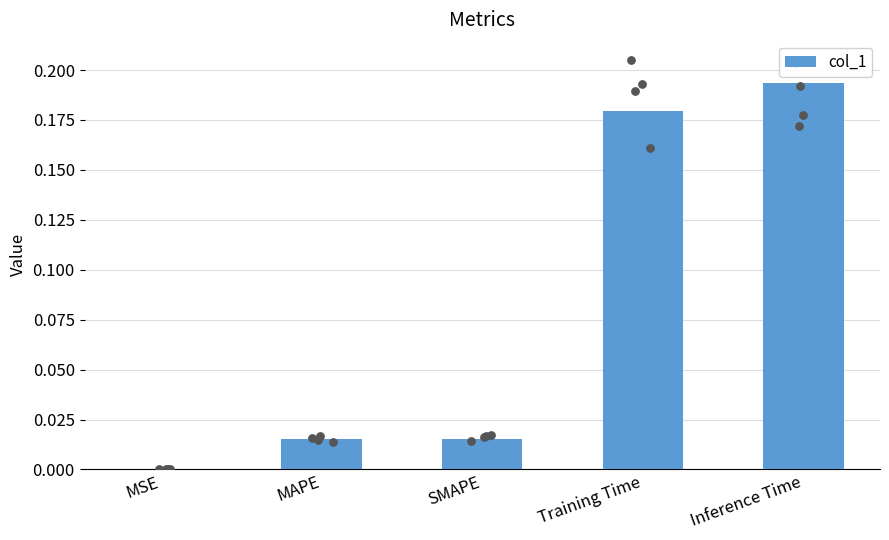

Which has a higher value, MAPE or Training Time?

Training Time